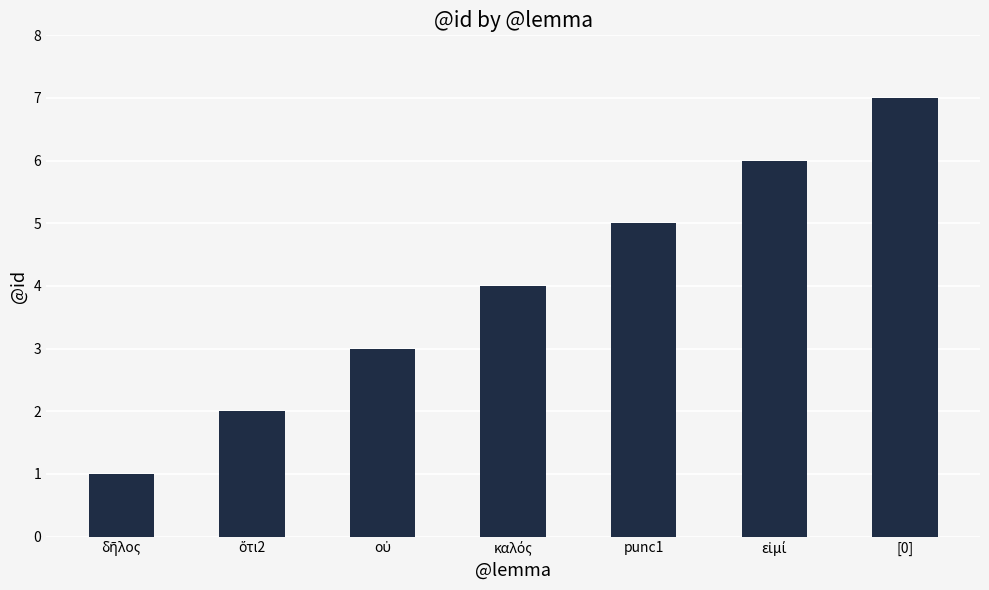

The chart shows a value of 3 at [0]. True or false?

False